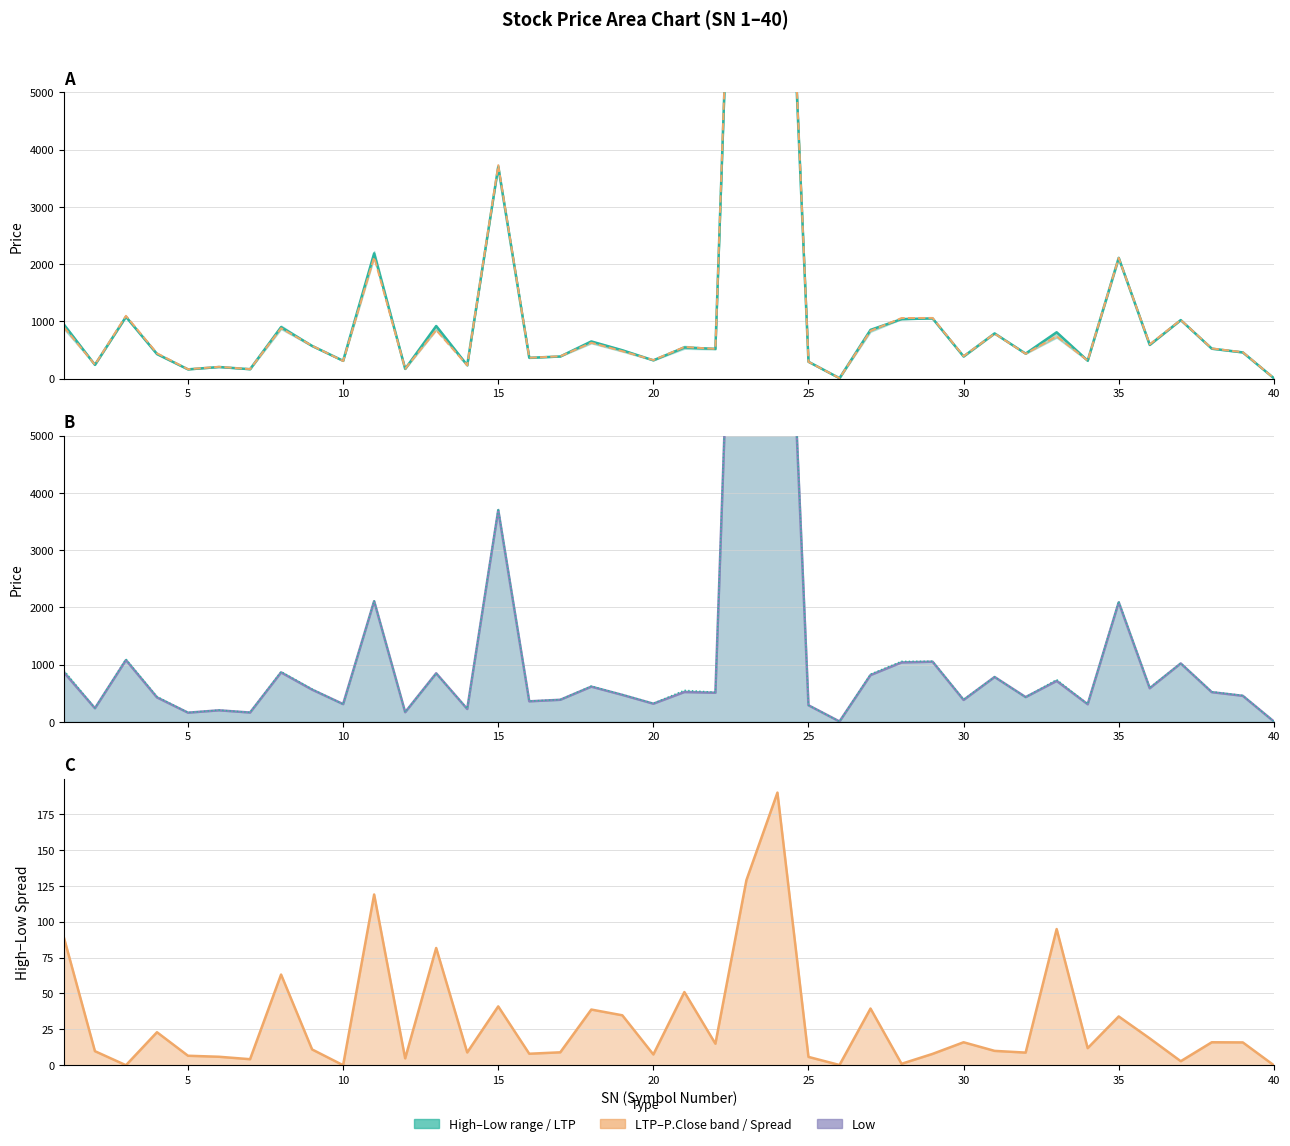

True or false: Spread line and LTP intersect in this chart.

False